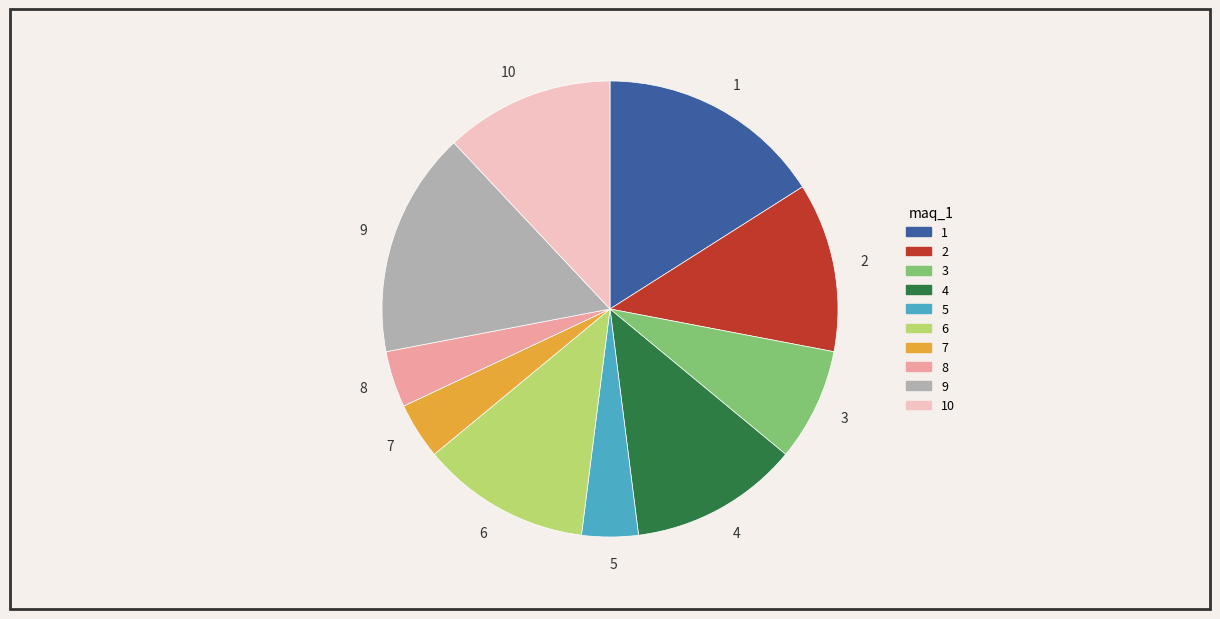

Does 4 represent more than half of the total?

No